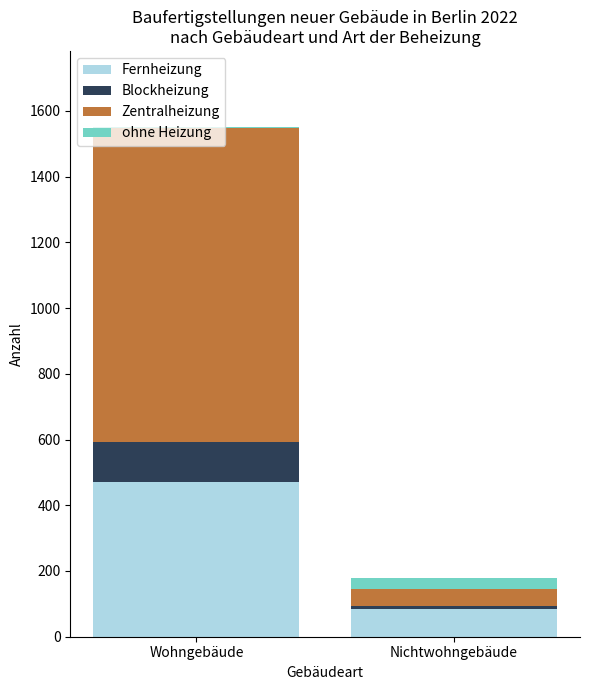

At which category is the sum across all series the highest?

Wohngebäude